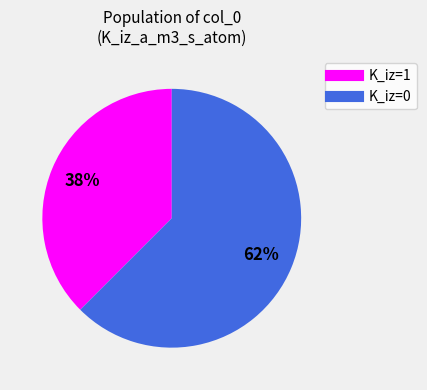

How many slices are in this pie chart?

2